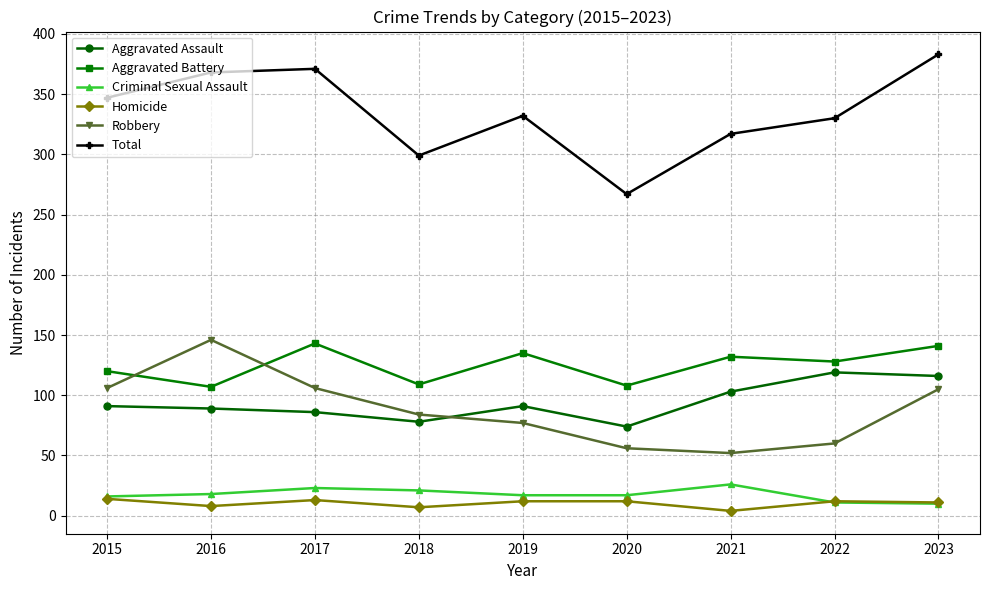

What is the sum of the Aggravated Assault values at 2017 and 2022?

205